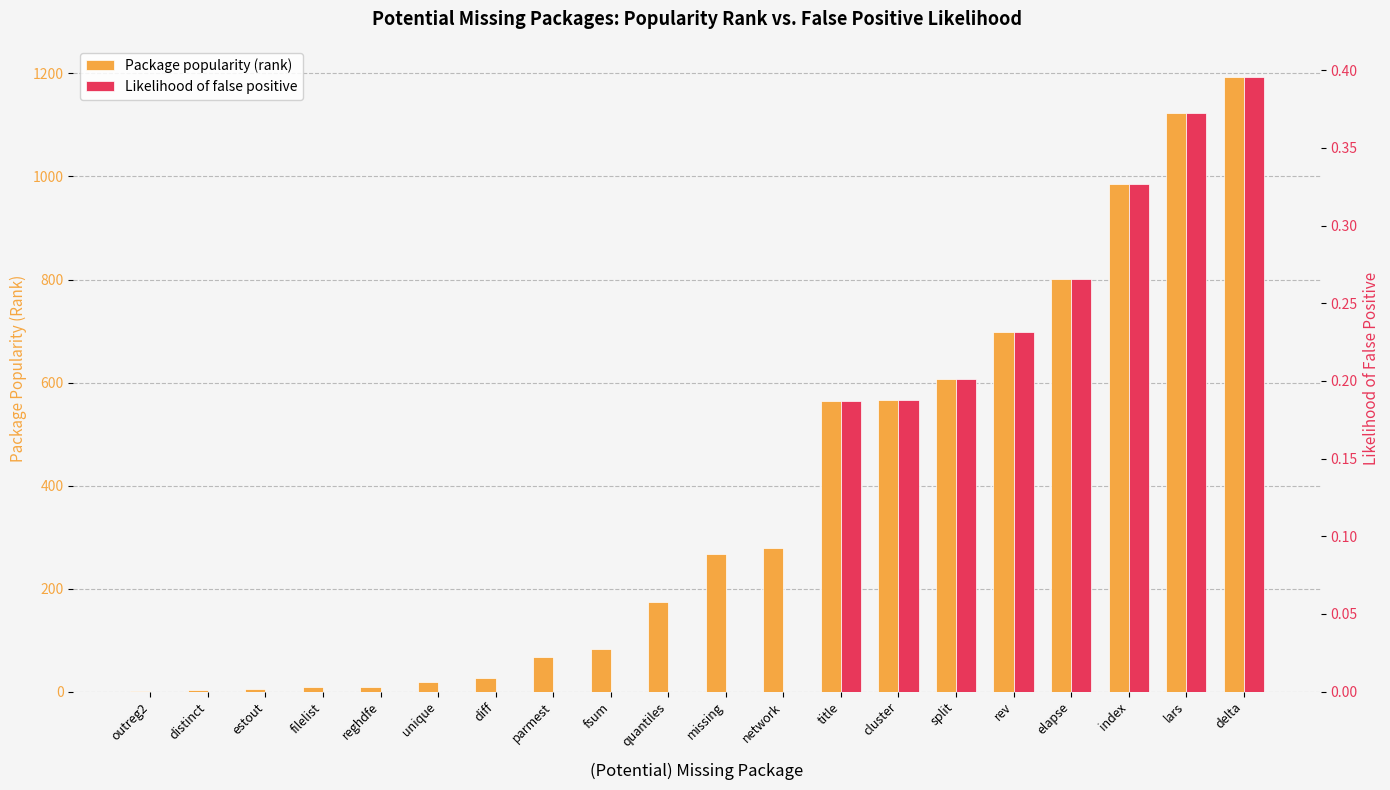

Which series changed the most between title and elapse?

Package popularity (rank)